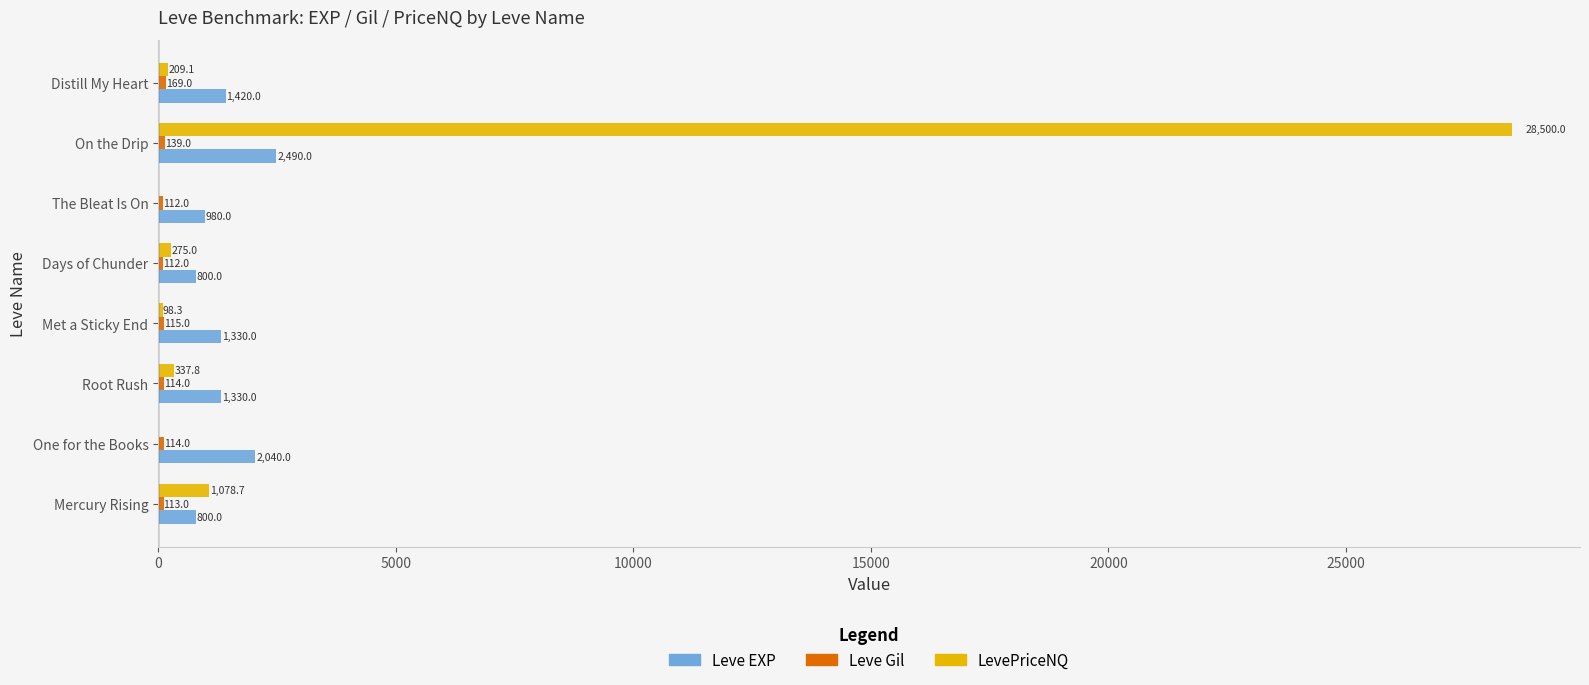

The value of LevePriceNQ at One for the Books is -14591.6. True or false?

False